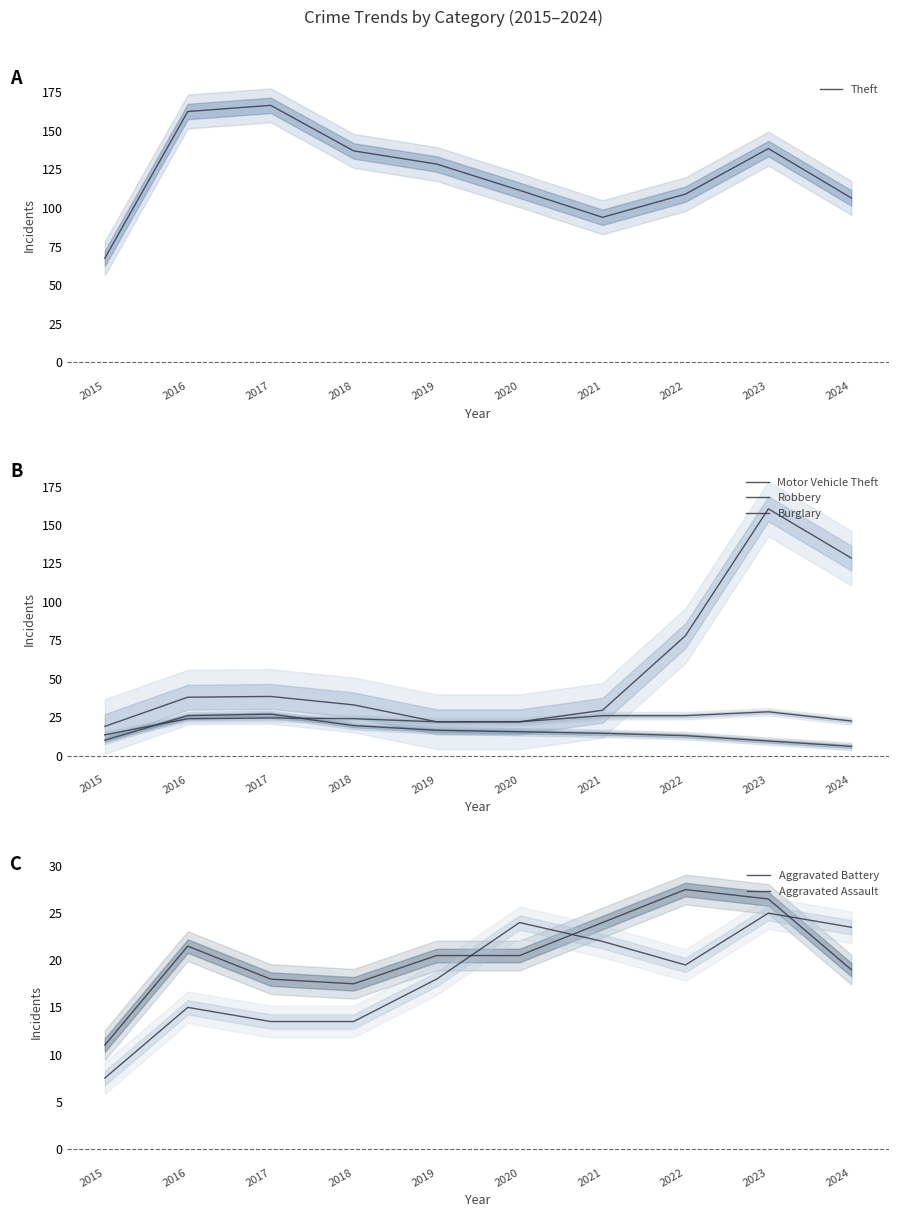

Rank the categories by Robbery value from highest to lowest.

2023, 2021, 2022, 2017, 2016, 2018, 2024, 2019, 2020, 2015